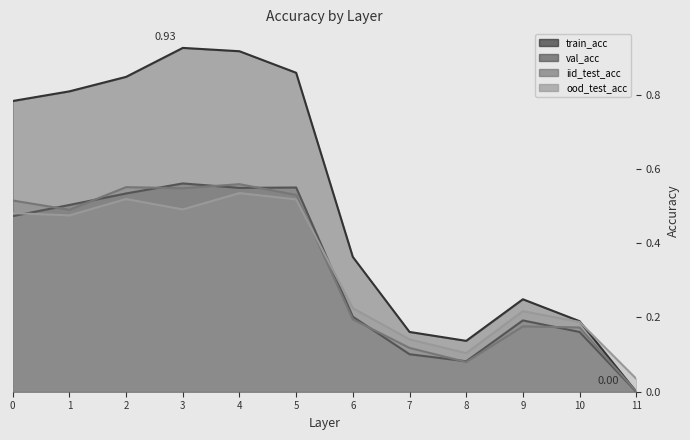

At which category does the chart reach its minimum across all series?

11